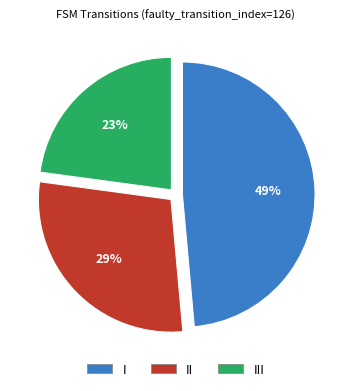

Is there any slice that represents more than half of the pie?

No